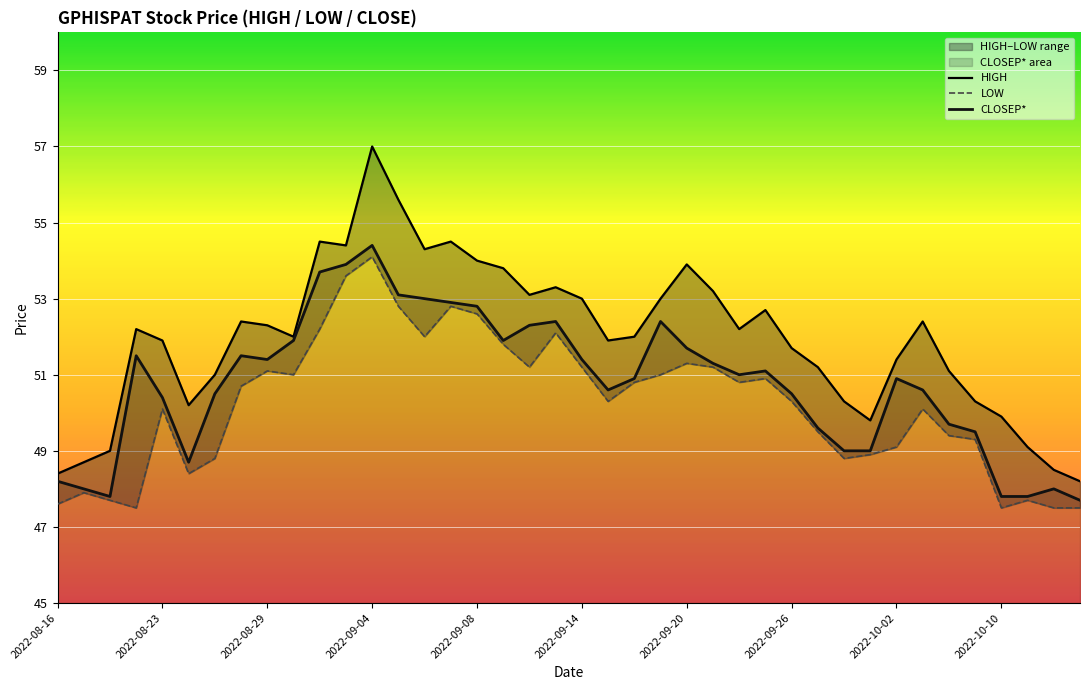

At which category is the sum across all series the highest?

2022-09-04